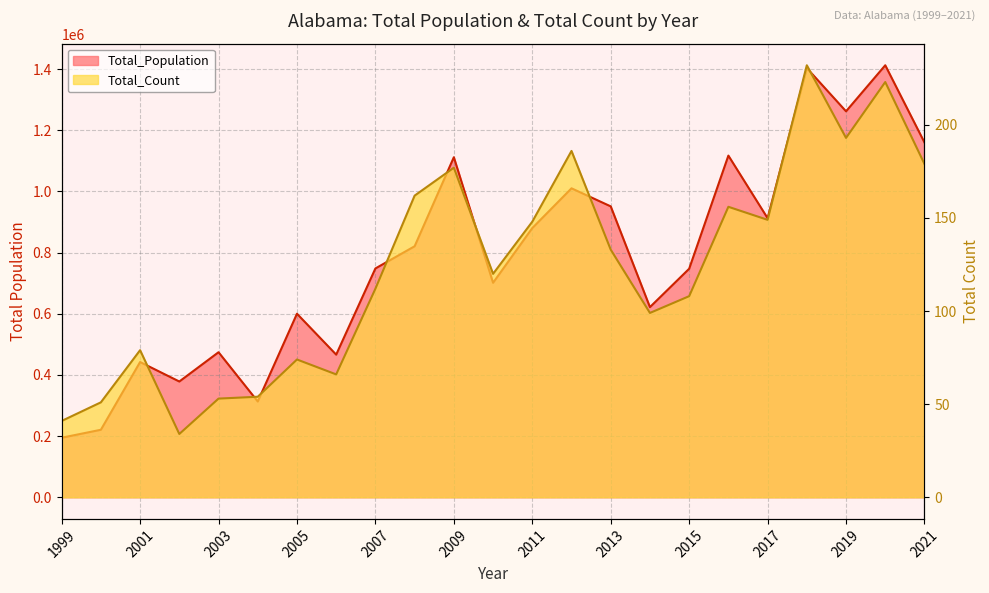

What is the average value of the Total_Count series?

123